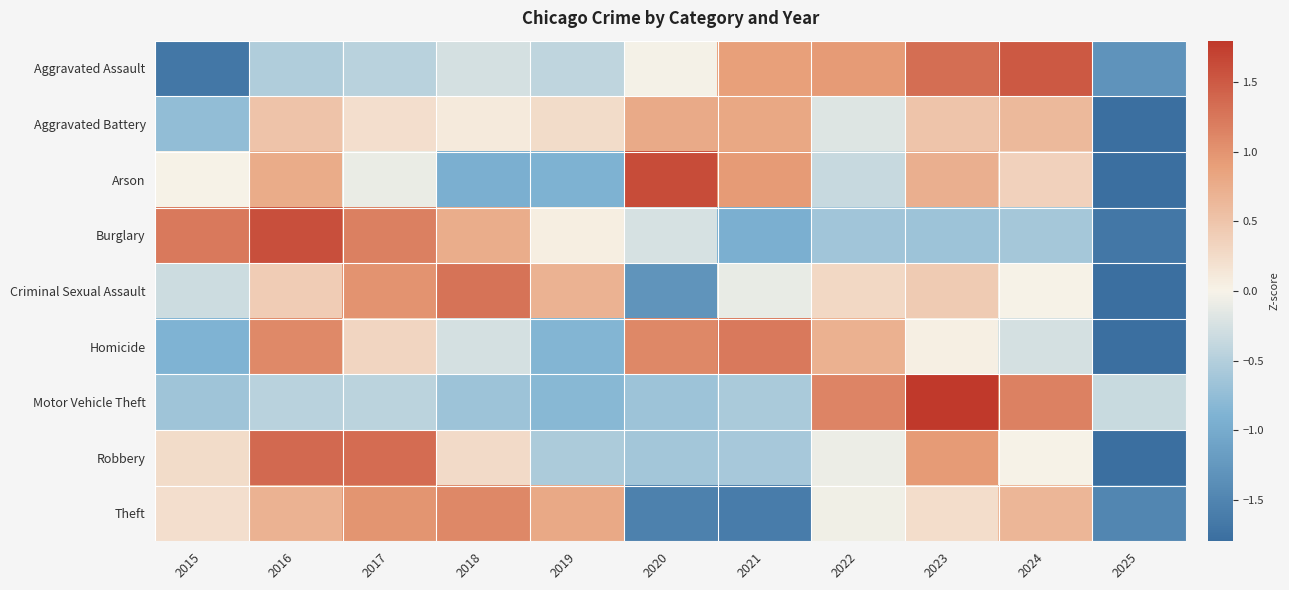

Reading left to right, list all the values displayed in this chart.

Aggravated Assault: 2015=-1.7	2016=-0.5	2017=-0.5	2018=-0.3	2019=-0.4	2020=-0.0	2021=0.9	2022=0.9	2023=1.3	2024=1.5	2025=-1.3
Aggravated Battery: 2015=-0.7	2016=0.5	2017=0.2	2018=0.1	2019=0.2	2020=0.8	2021=0.8	2022=-0.2	2023=0.5	2024=0.6	2025=-2.8
Arson: 2015=0.0	2016=0.8	2017=-0.1	2018=-0.9	2019=-0.9	2020=1.6	2021=0.9	2022=-0.4	2023=0.7	2024=0.4	2025=-2.1
Burglary: 2015=1.2	2016=1.6	2017=1.2	2018=0.7	2019=0.0	2020=-0.2	2021=-0.9	2022=-0.6	2023=-0.7	2024=-0.6	2025=-1.7
Criminal Sexual Assault: 2015=-0.3	2016=0.4	2017=1.0	2018=1.3	2019=0.7	2020=-1.3	2021=-0.1	2022=0.3	2023=0.4	2024=-0.0	2025=-2.4
Homicide: 2015=-0.9	2016=1.1	2017=0.3	2018=-0.3	2019=-0.9	2020=1.1	2021=1.2	2022=0.7	2023=0.0	2024=-0.3	2025=-2.2
Motor Vehicle Theft: 2015=-0.7	2016=-0.5	2017=-0.4	2018=-0.7	2019=-0.8	2020=-0.7	2021=-0.6	2022=1.1	2023=2.3	2024=1.2	2025=-0.3
Robbery: 2015=0.2	2016=1.4	2017=1.3	2018=0.3	2019=-0.6	2020=-0.6	2021=-0.6	2022=-0.1	2023=0.9	2024=-0.0	2025=-2.3
Theft: 2015=0.2	2016=0.7	2017=1.0	2018=1.1	2019=0.8	2020=-1.5	2021=-1.6	2022=-0.1	2023=0.2	2024=0.7	2025=-1.5